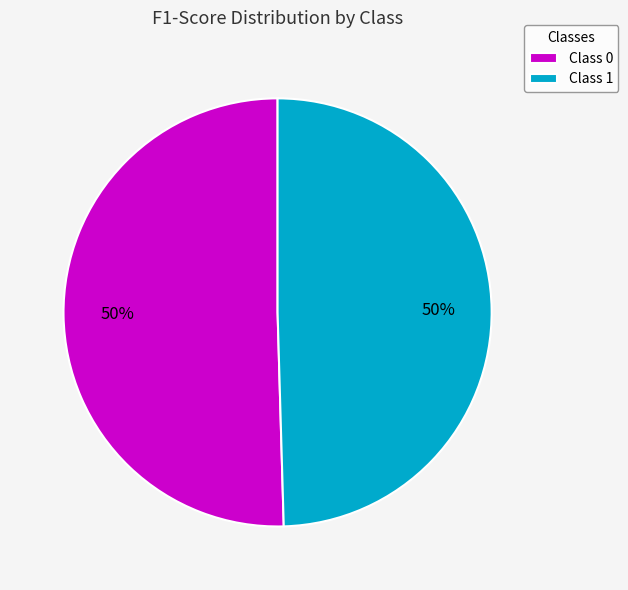

Is the sum of Class 1 and Class 0 greater than half?

Yes